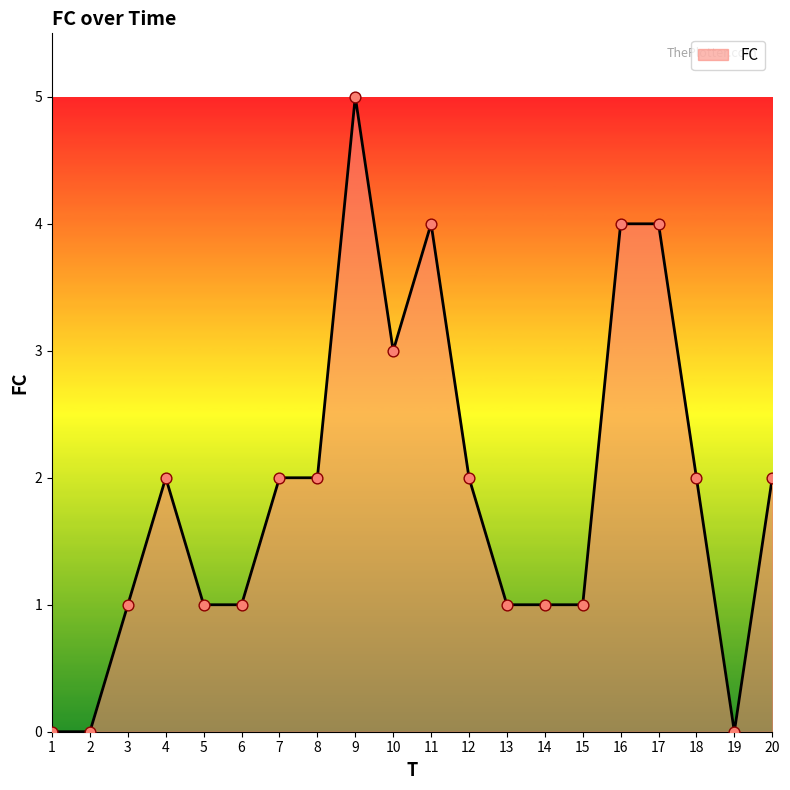

Approximately how many times larger is the value at 12 compared to 6?

2.0